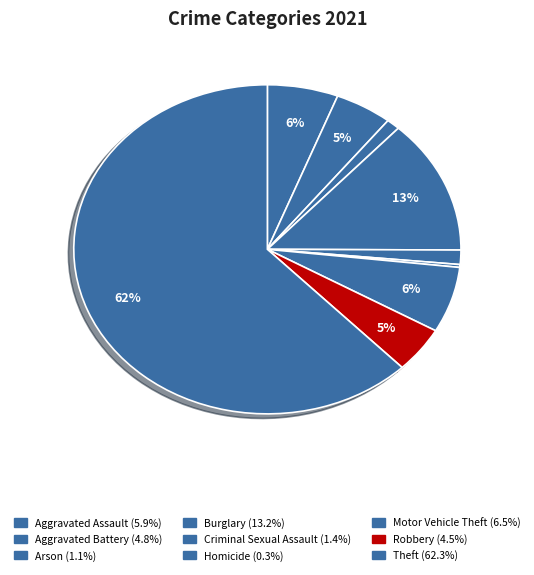

Do Theft and Robbery together represent more than half of the pie?

Yes